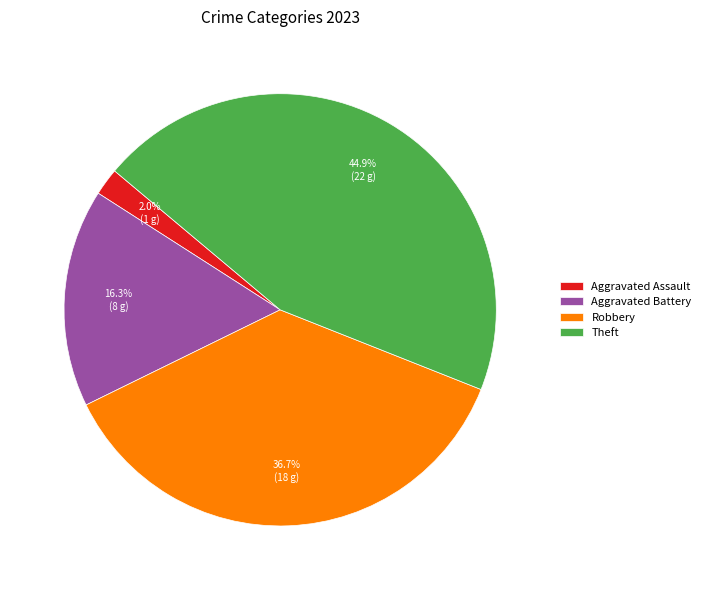

How many segments does this pie chart have?

4